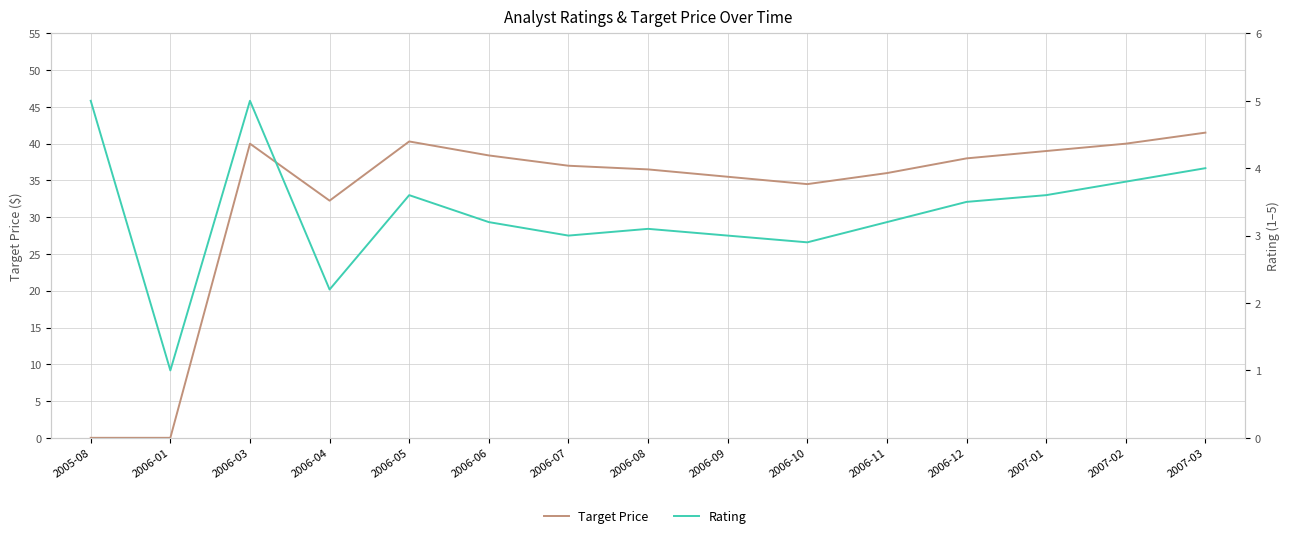

What is the average value of the Target Price series?

32.6